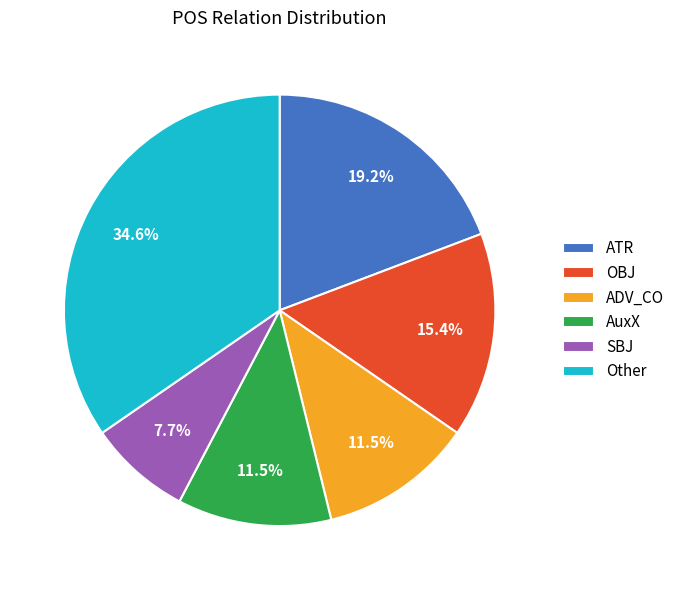

Which category has the smallest portion of the pie?

SBJ